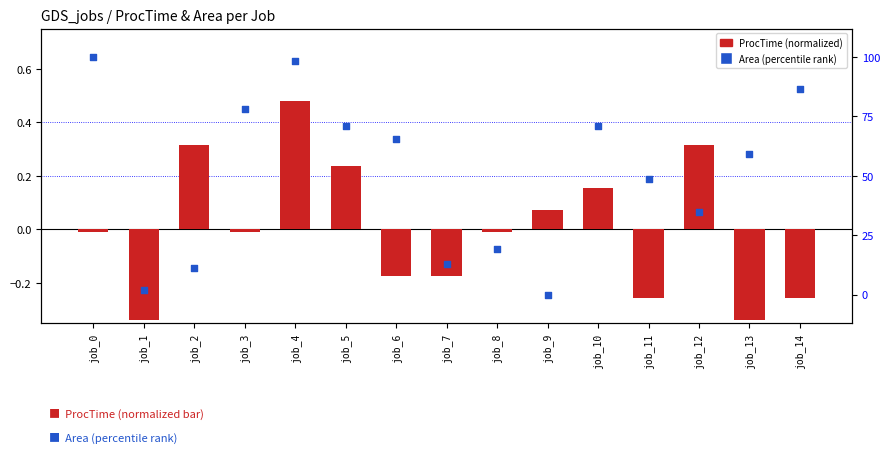

Which series contains the lowest Y value?

ProcTime (normalized)